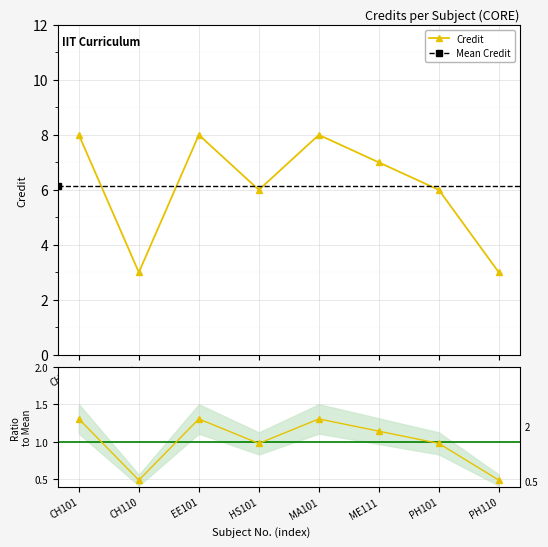

True or false: there are more than 1 points higher than both neighbors.

True